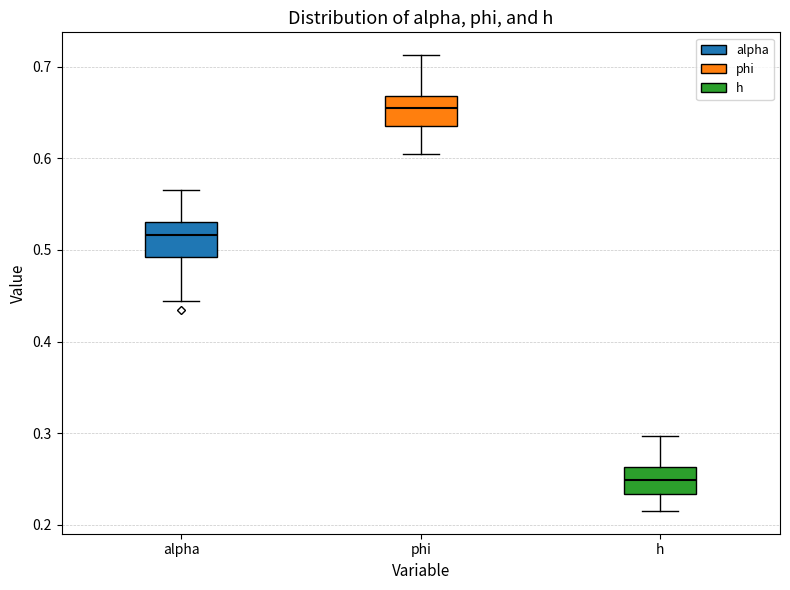

Reading left to right, read every box against the y-axis: the position of its median line, the range the box covers, and the ends of its whiskers. The values are not printed on the chart, so give them approximately, as read against the axis.

alpha: median 0.52, box 0.49 to 0.53, whiskers 0.44 to 0.56
phi: median 0.65, box 0.63 to 0.67, whiskers 0.61 to 0.71
h: median 0.25, box 0.23 to 0.26, whiskers 0.22 to 0.30